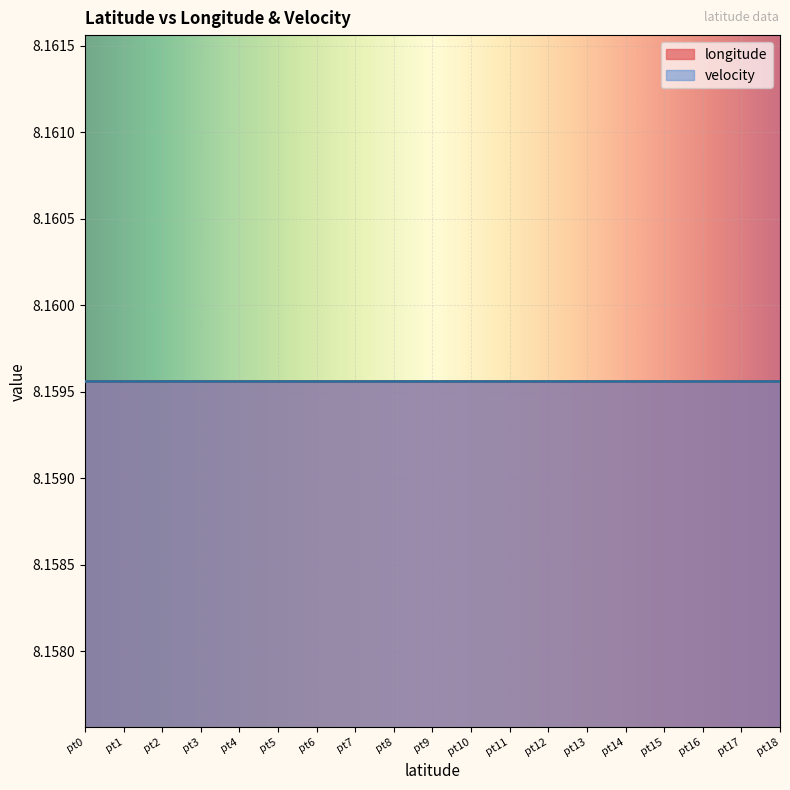

The value of longitude at 47.5507854 is 14.4. True or false?

False